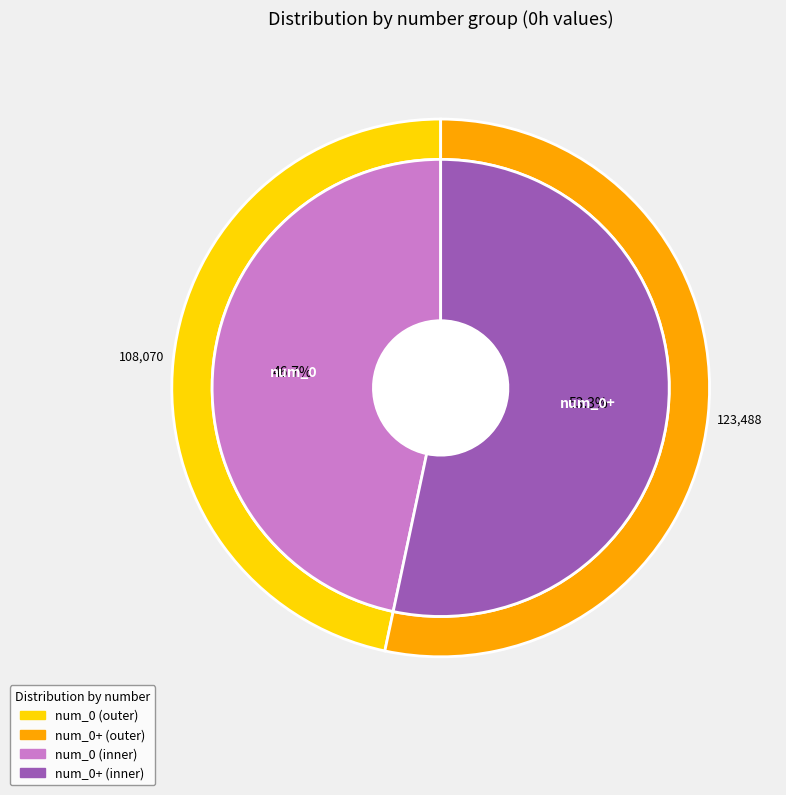

Rank the categories by value from highest to lowest.

num_0+, num_0